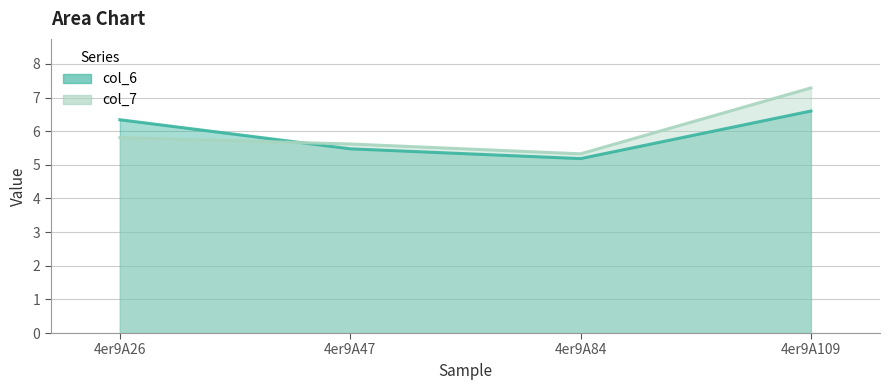

What is the total value across all series at 4er9A84?

10.5